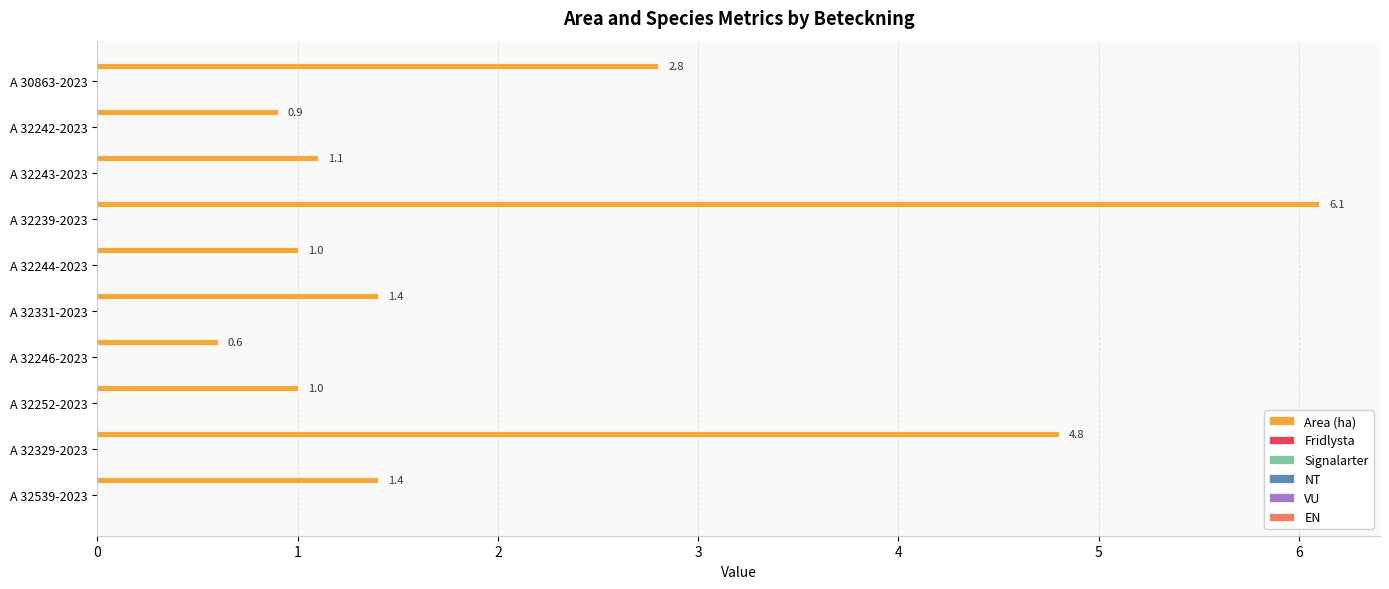

What is the minimum value shown in the chart?

0.6